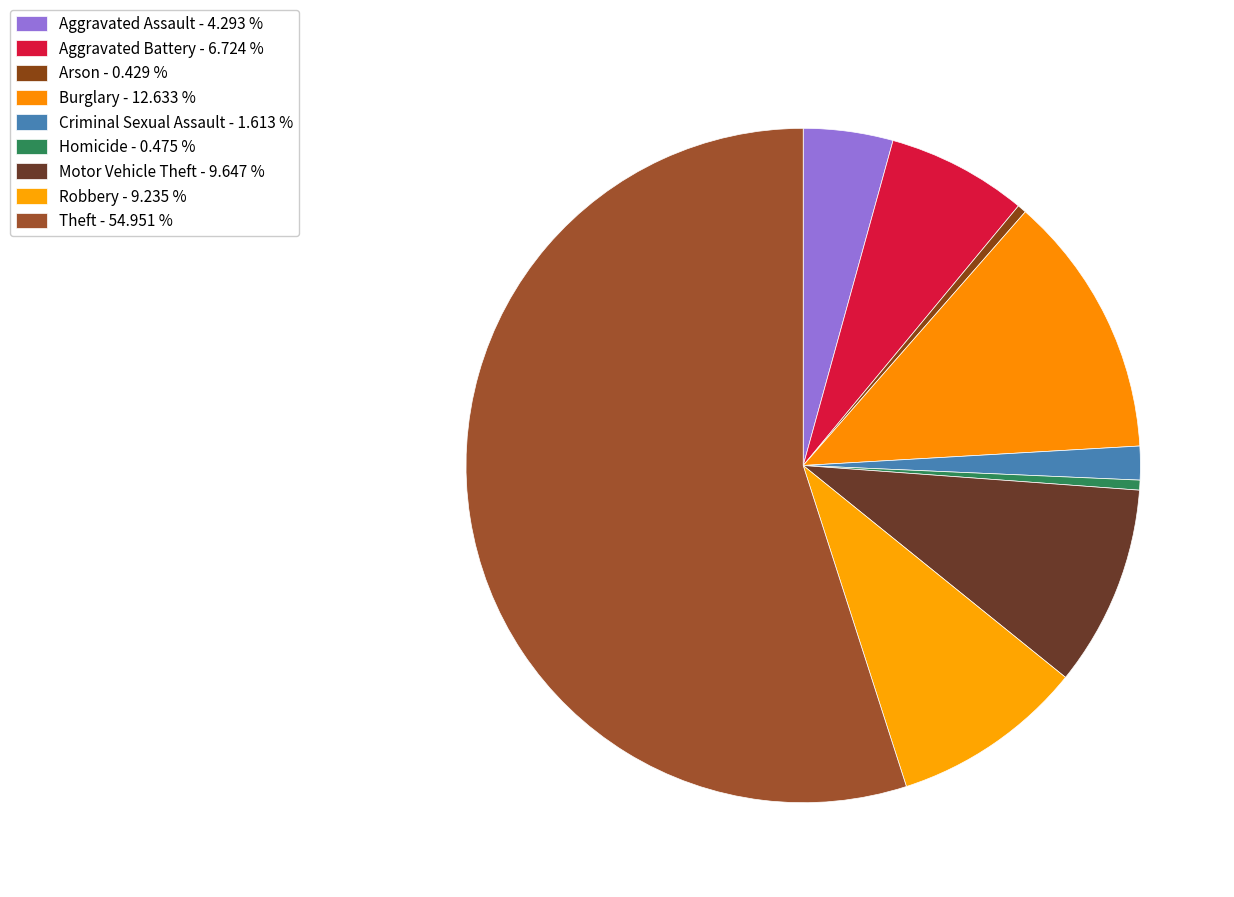

Count the number of slices in the pie.

9